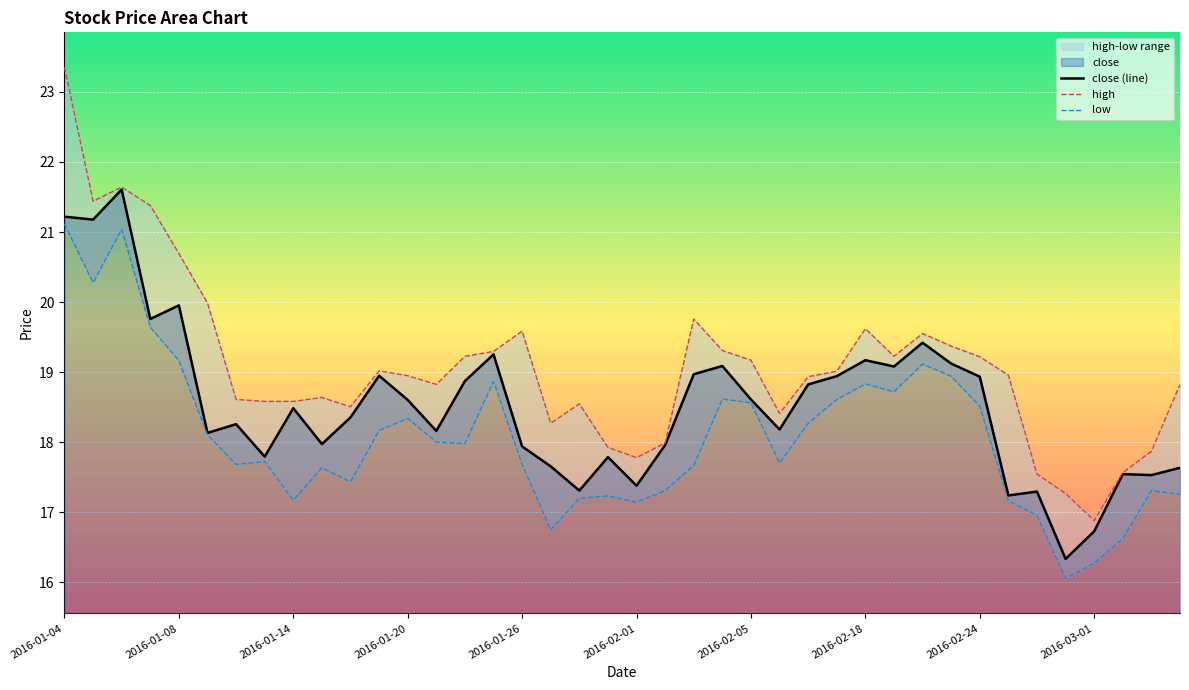

Is it true that close (line) equals 17.3 at 18?

True